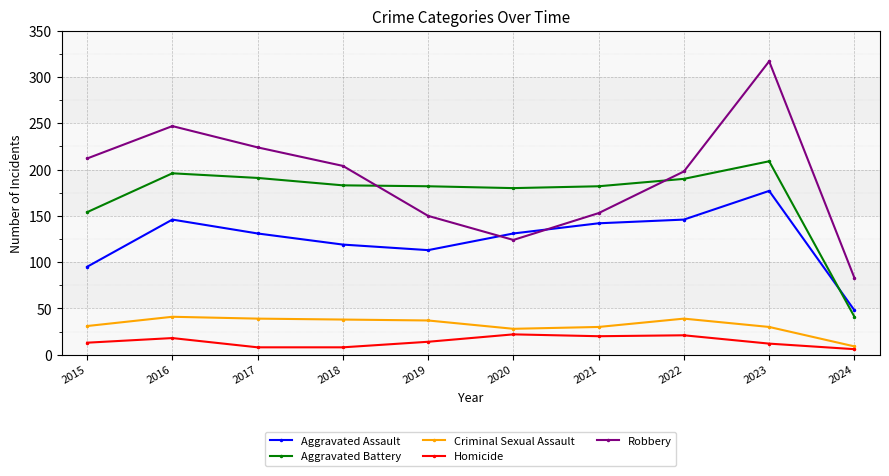

What is the maximum value for Homicide?

22